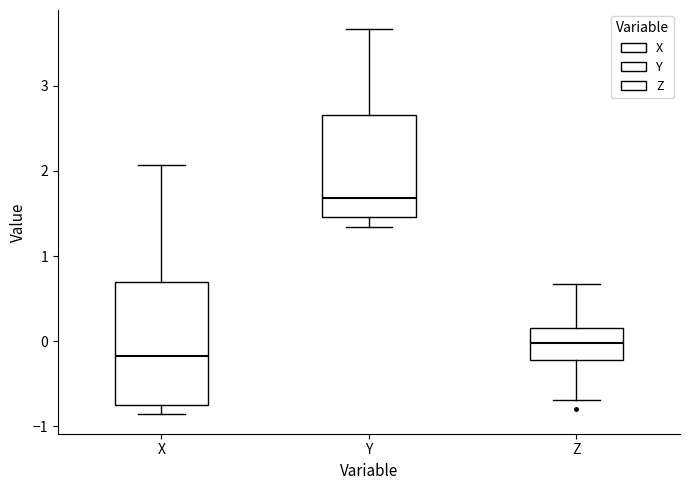

Reading left to right, read every box against the y-axis: the position of its median line, the range the box covers, and the ends of its whiskers. The values are not printed on the chart, so give them approximately, as read against the axis.

X: median -0.2, box -0.8 to 0.7, whiskers -0.9 to 2.1
Y: median 1.7, box 1.5 to 2.7, whiskers 1.3 to 3.7
Z: median 0.0, box -0.2 to 0.2, whiskers -0.7 to 0.7